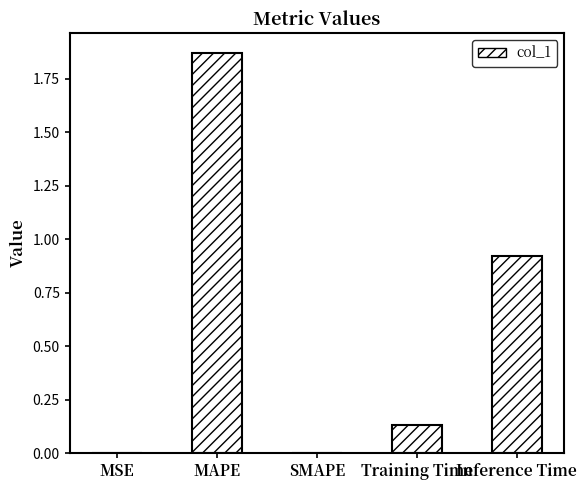

At which category does the chart reach its peak across all series?

MAPE